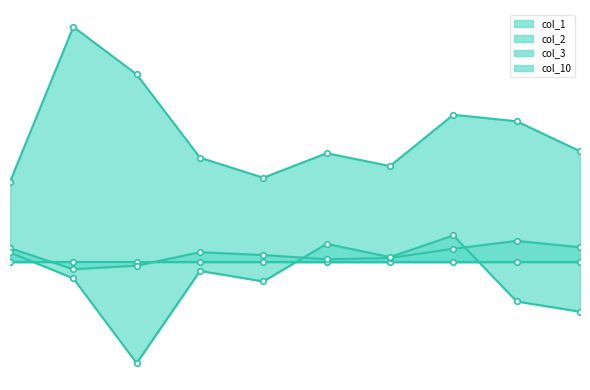

Which series has the largest total across all categories?

col_1